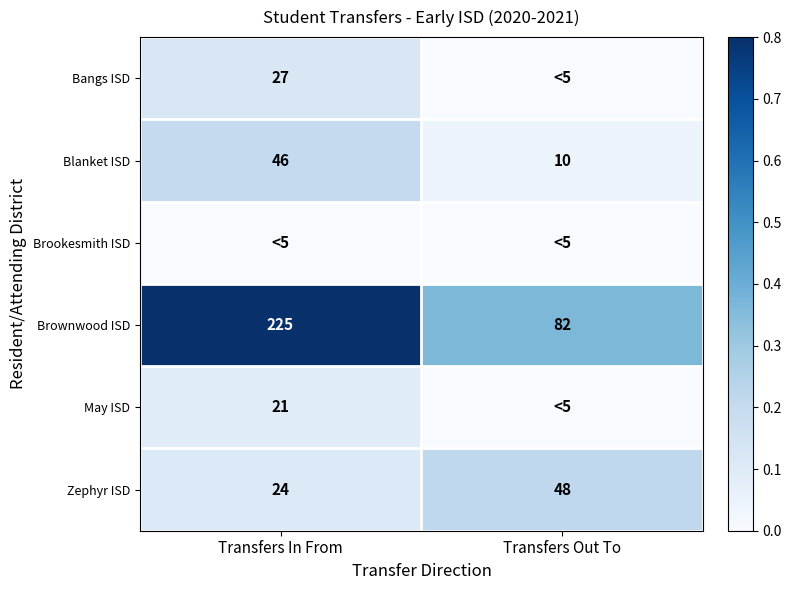

Is it true that May ISD equals 5 at Transfers In From?

False